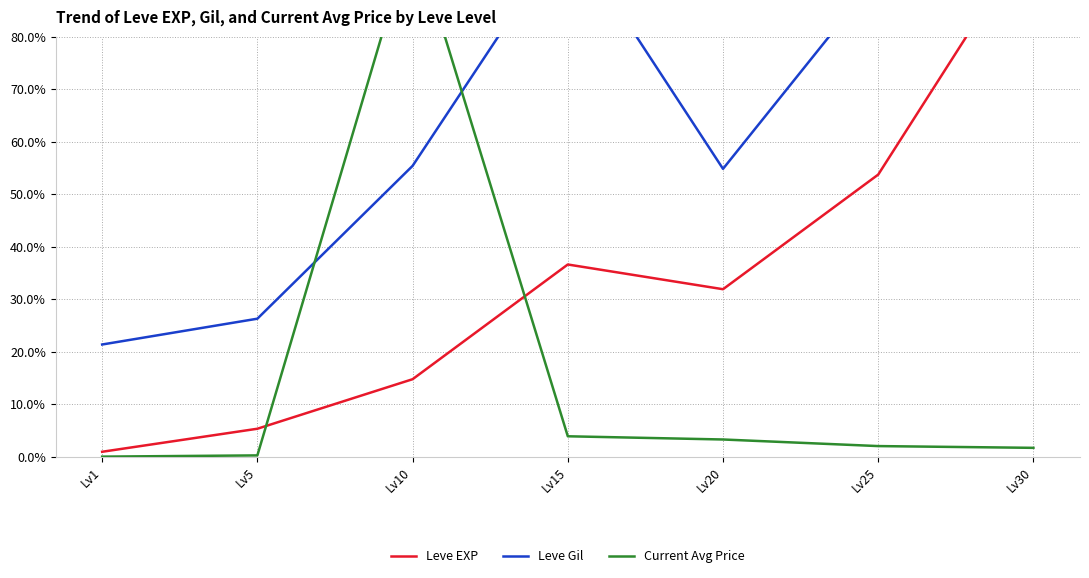

What is the spread (max minus min) of values at Lv15?

96.1